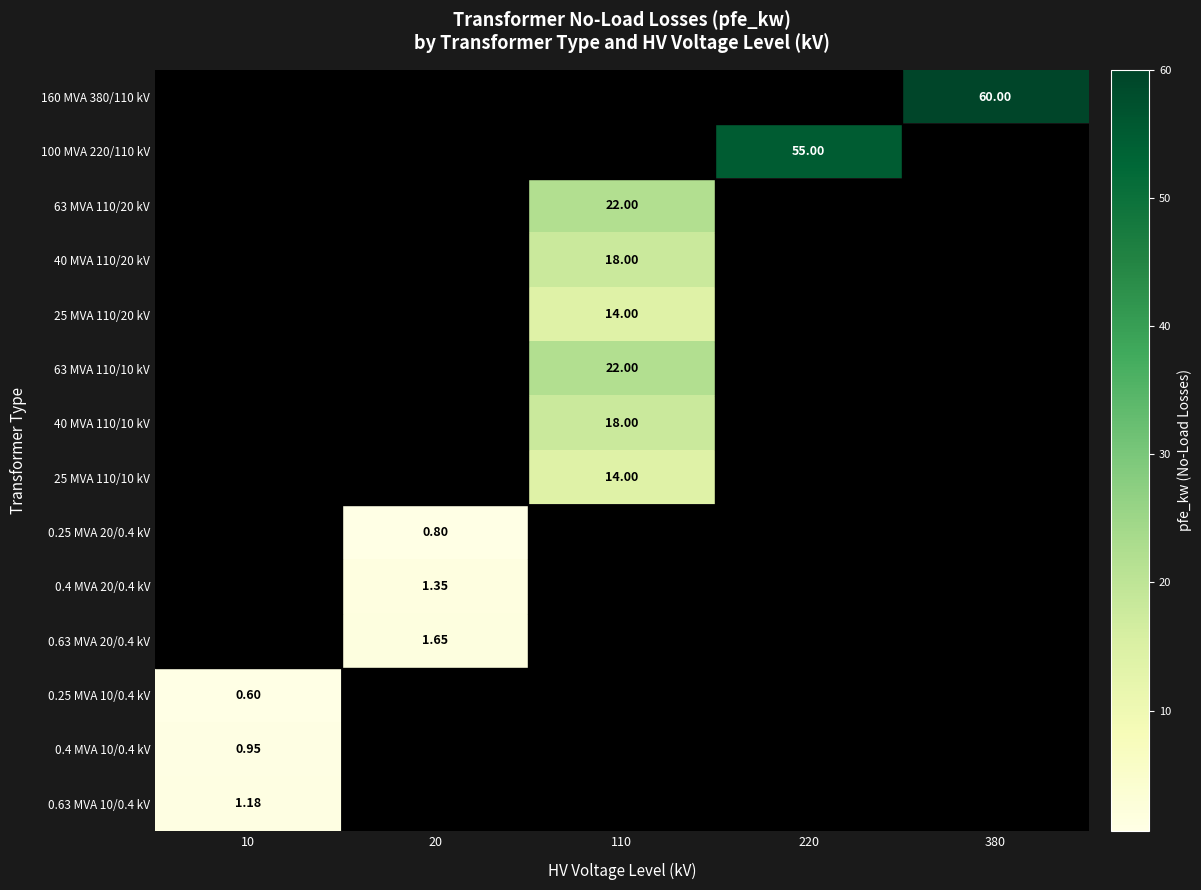

Is it true that 25 MVA 110/20 kV equals 18.4 at 110?

False